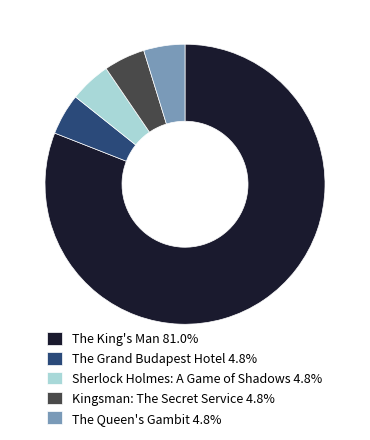

Combined, do The Grand Budapest Hotel 4.8% and The King's Man 81.0% account for over 50%?

Yes